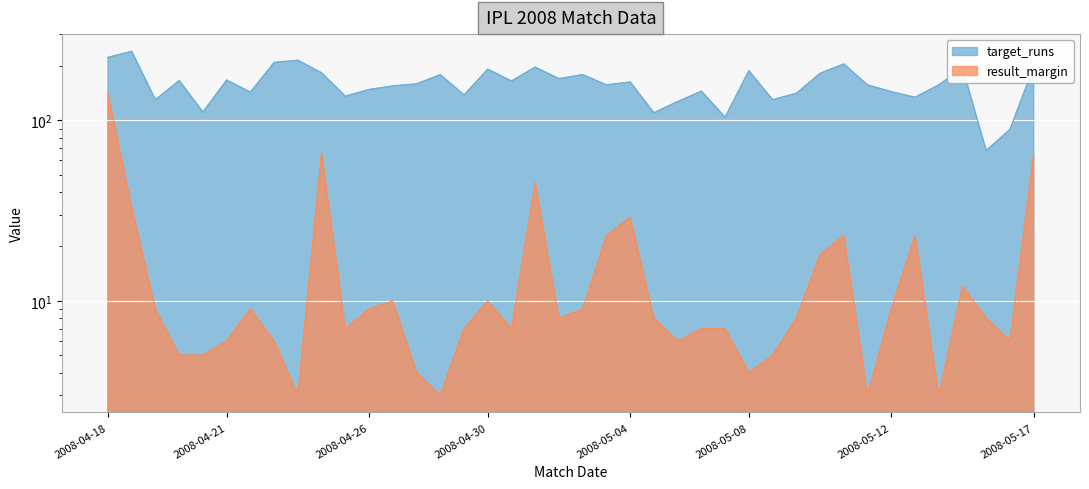

How many lines are shown in the chart?

2